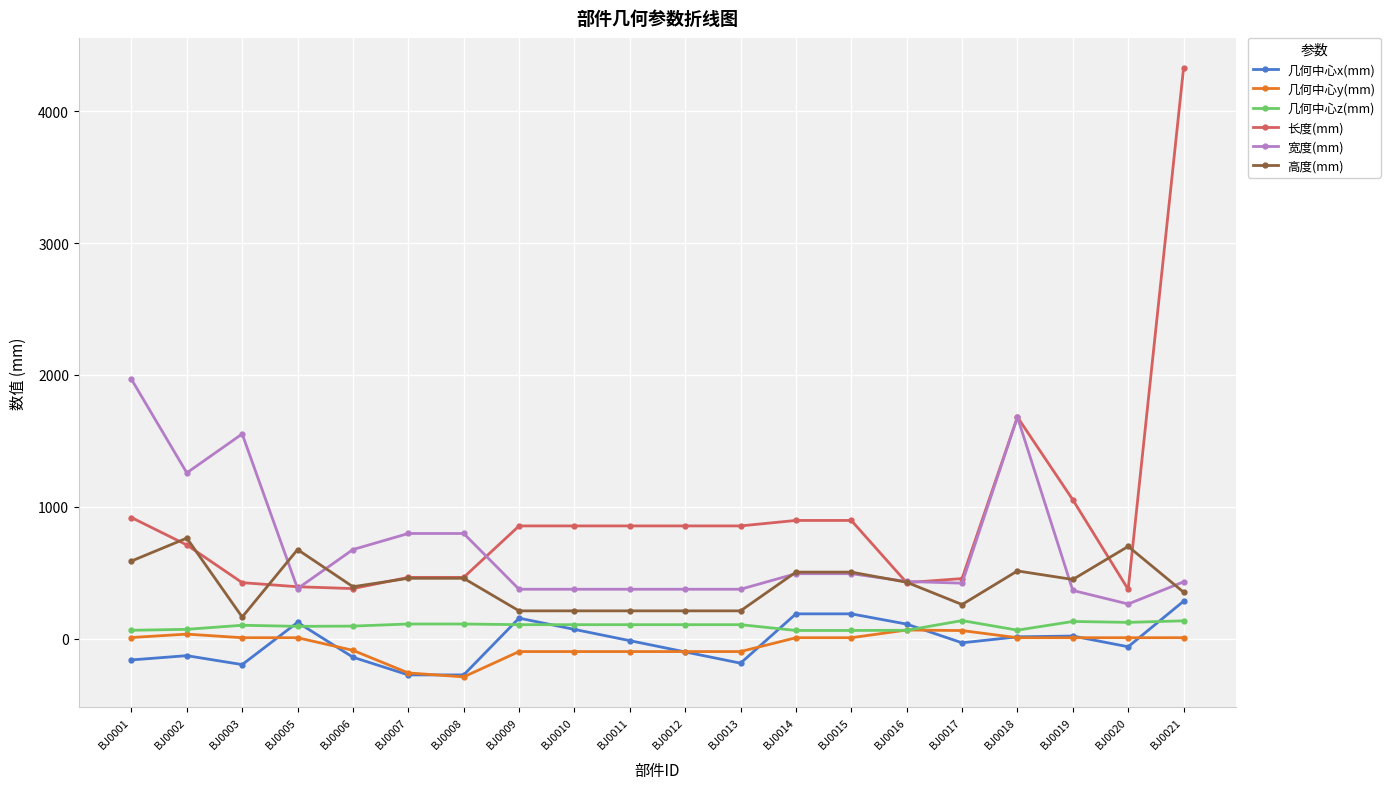

How many data points in 几何中心y(mm) are above 6?

12